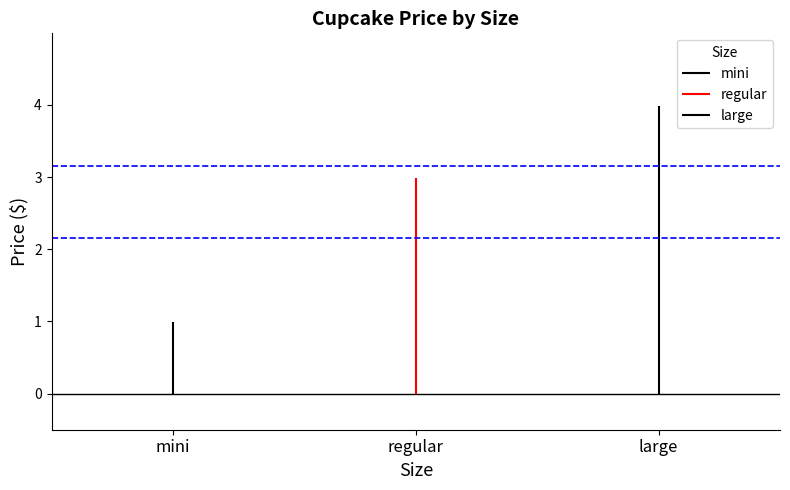

What is the maximum value shown in the chart?

4.0